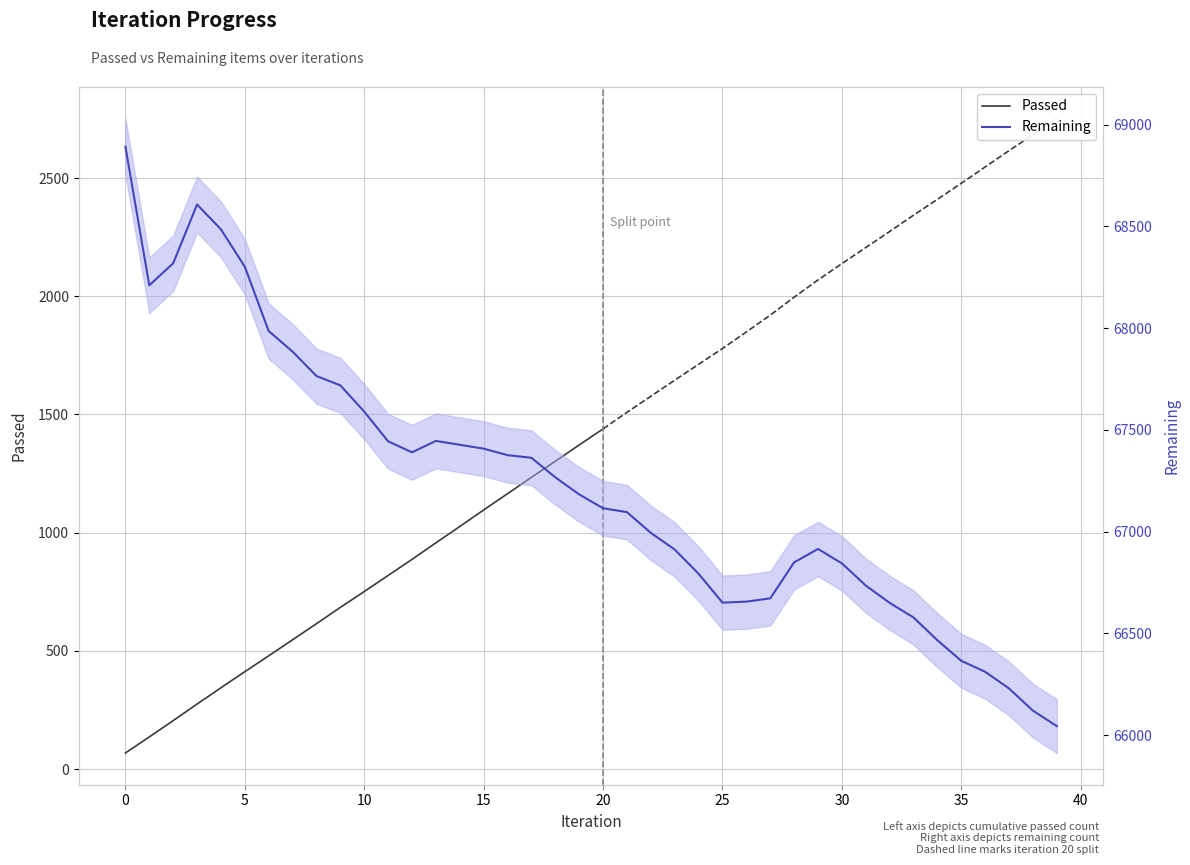

How many distinct data groups are displayed?

2